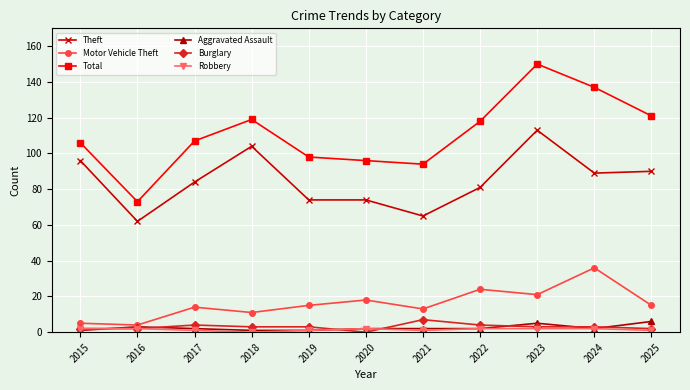

Which series has the largest total across all categories?

Total